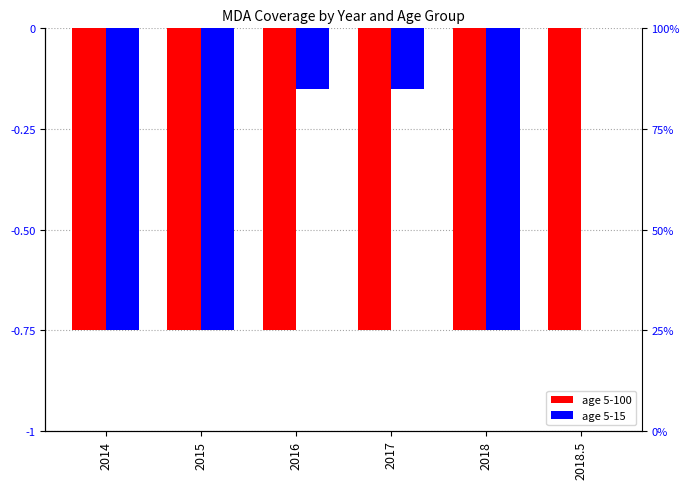

Reading left to right, transcribe all the data shown in this chart.

age 5-100: 2014=-0.8	2015=-0.8	2016=-0.8	2017=-0.8	2018=-0.8	2018.5=-0.8
age 5-15: 2014=-0.8	2015=-0.8	2016=-0.1	2017=-0.1	2018=-0.8	2018.5=0.0